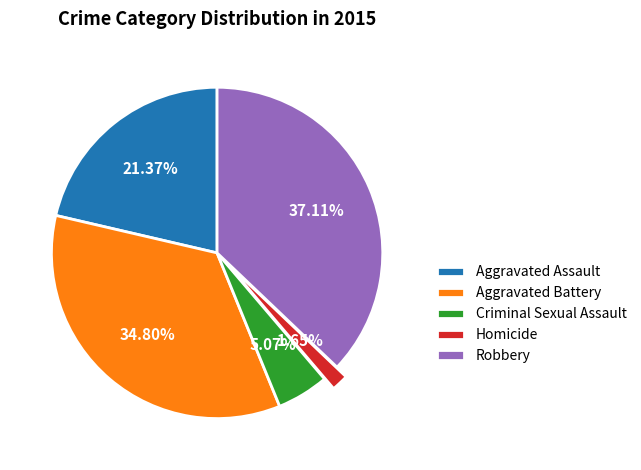

What is the total percentage of Robbery and Homicide?

38.8%